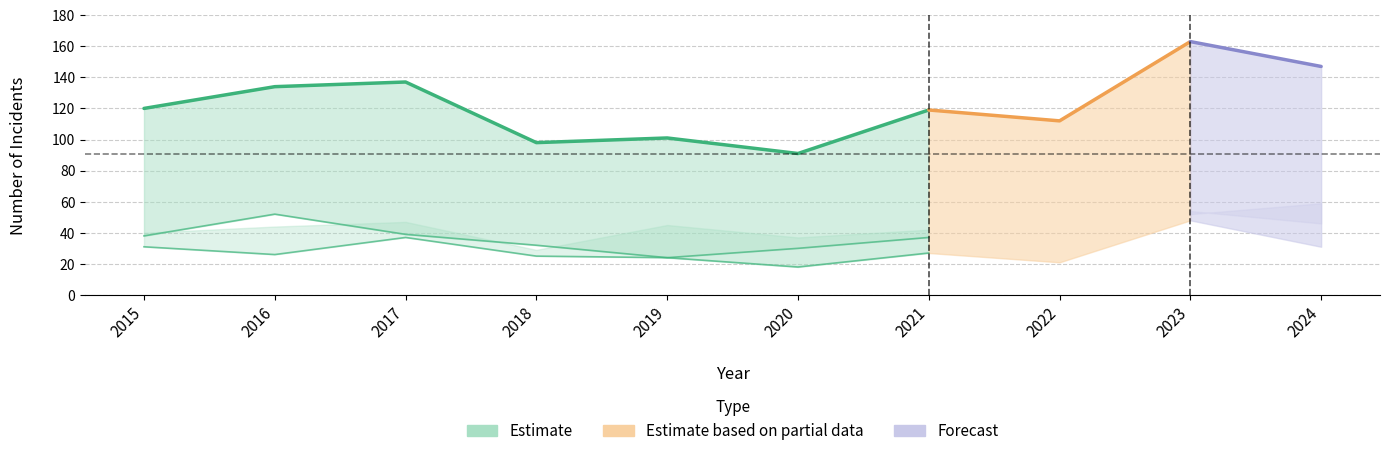

Which has a higher value, 2024 or 2022?

2024